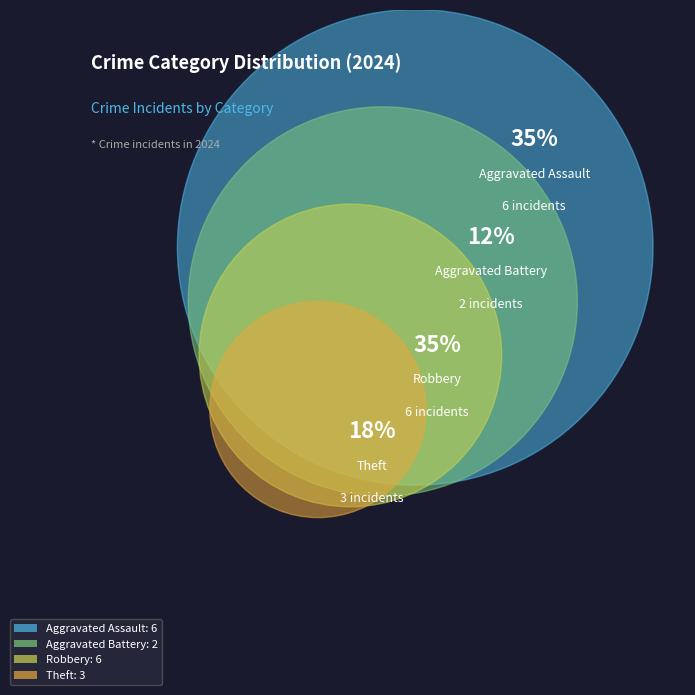

What percentage is the Aggravated Assault slice, to the nearest percent?

35%